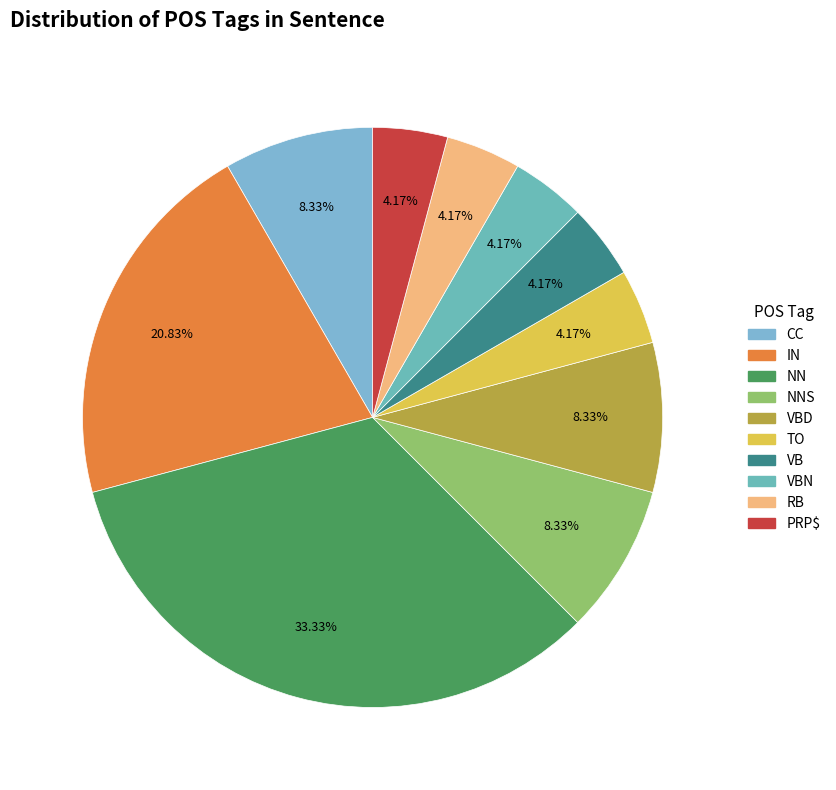

How many segments does this pie chart have?

10